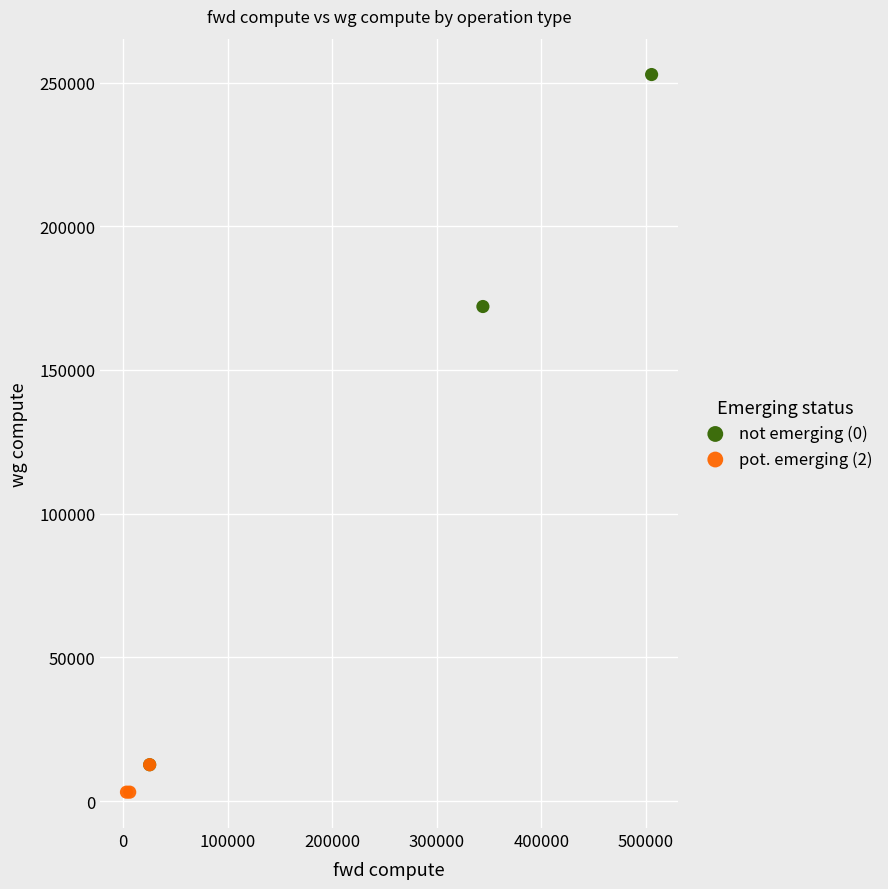

What are all the series names shown in the legend?

not emerging (0), pot. emerging (2)